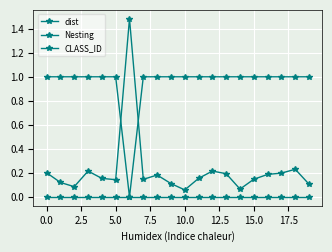

How many lines are shown in the chart?

3